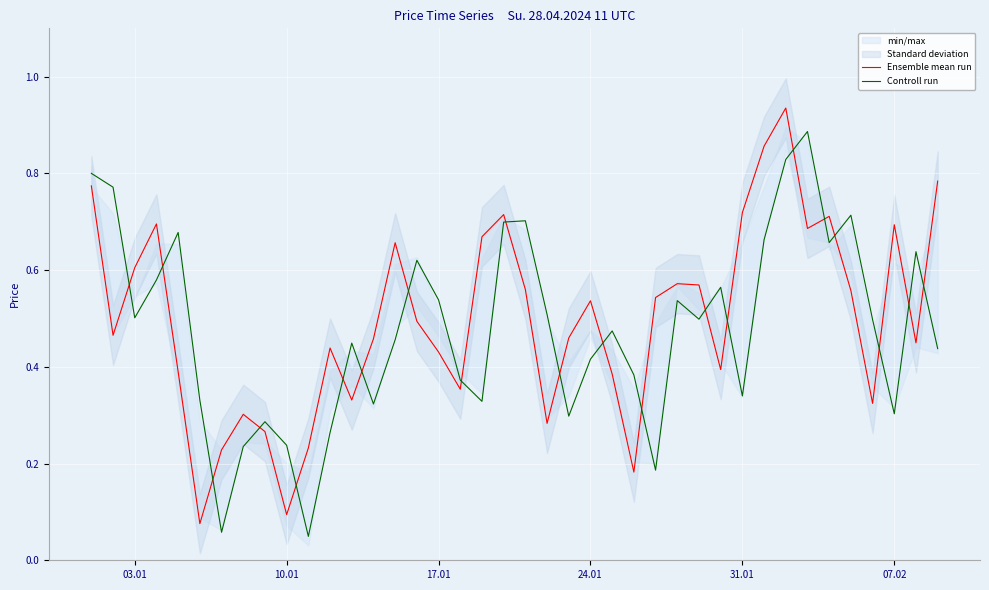

Which series ends up on top after the final intersection of Ensemble mean run and Controll run?

Ensemble mean run